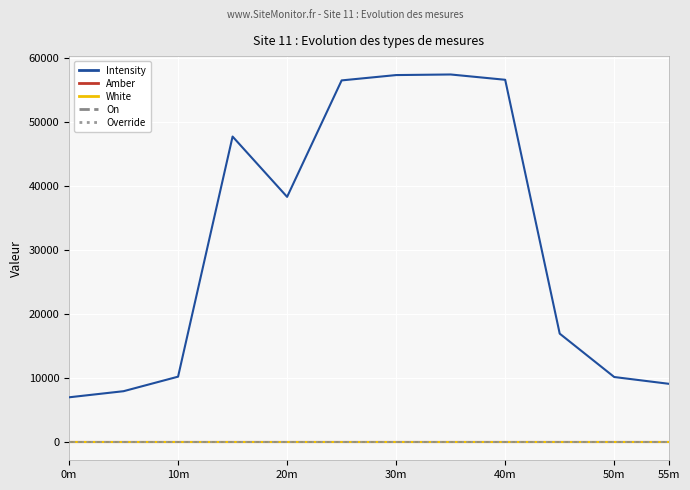

Where is Intensity nearest to the value 32196?

20m